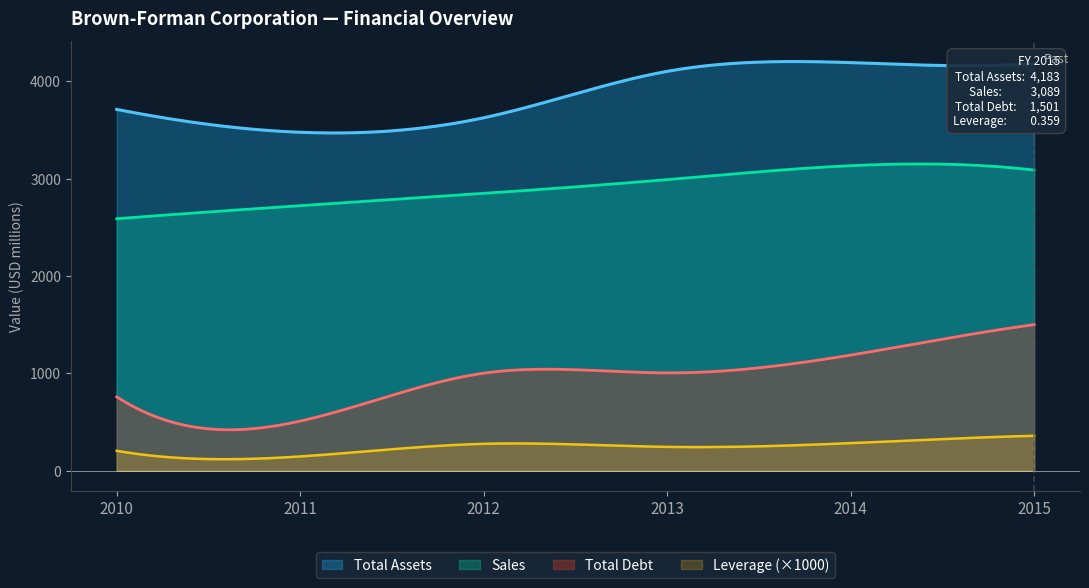

Reading right to left, transcribe all the data shown in this chart.

Total Assets: 4183.0	4193.0	4103.0	3626.0	3477.0	3712.0
Sales: 3089.0	3134.0	2991.0	2849.0	2723.0	2589.0
Total Debt: 1501.0	1188.0	1005.0	1002.0	510.0	759.0
Leverage: 0.4	0.3	0.2	0.3	0.1	0.2